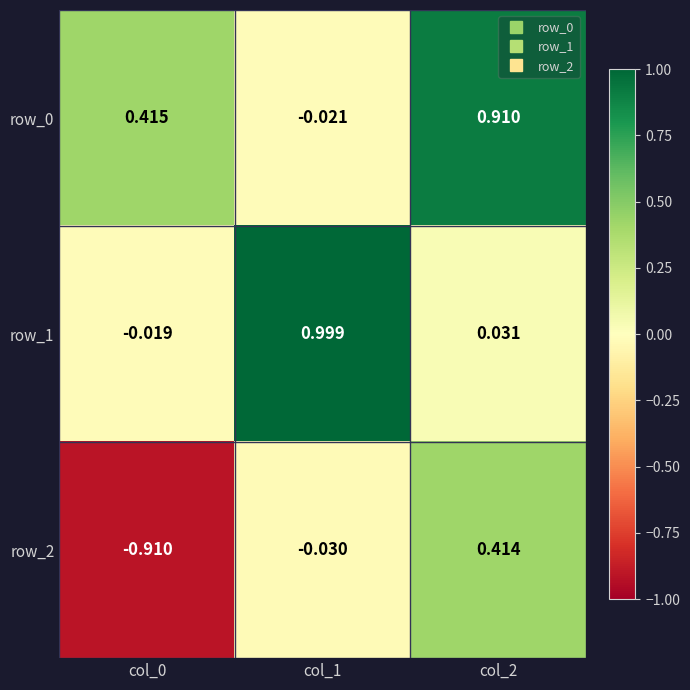

Is the value of row_1 at col_1 greater than the value of row_0 at col_2?

Yes